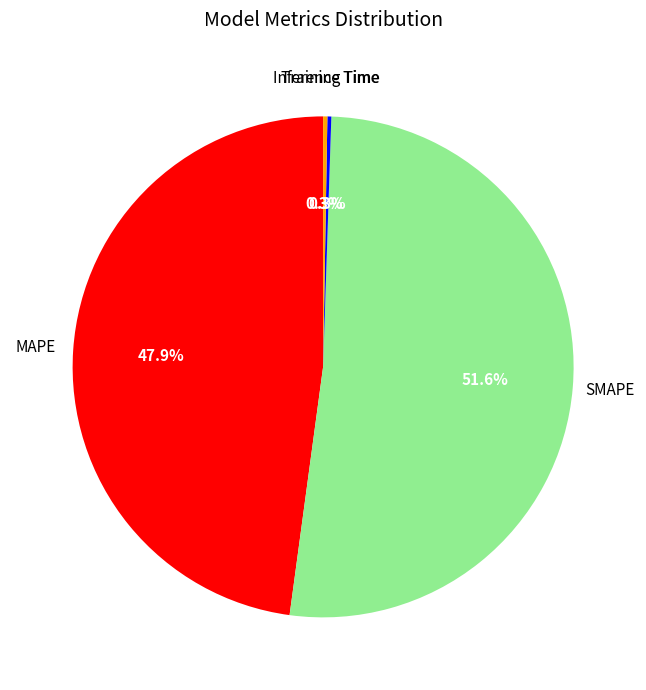

Does SMAPE account for over 50% of the chart?

Yes